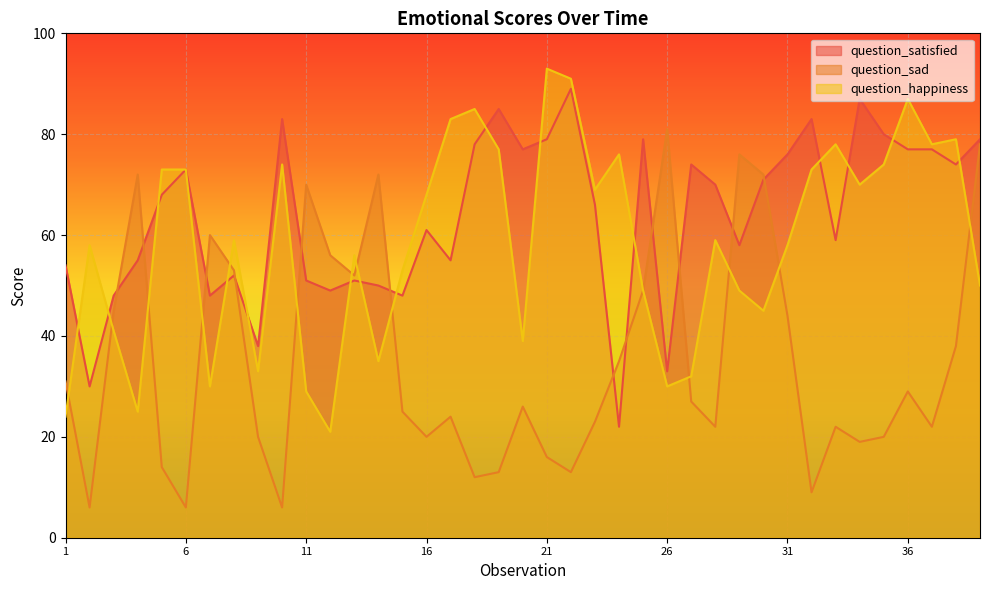

Is the value of question_satisfied at 12 greater than the value of question_happiness at 5?

No